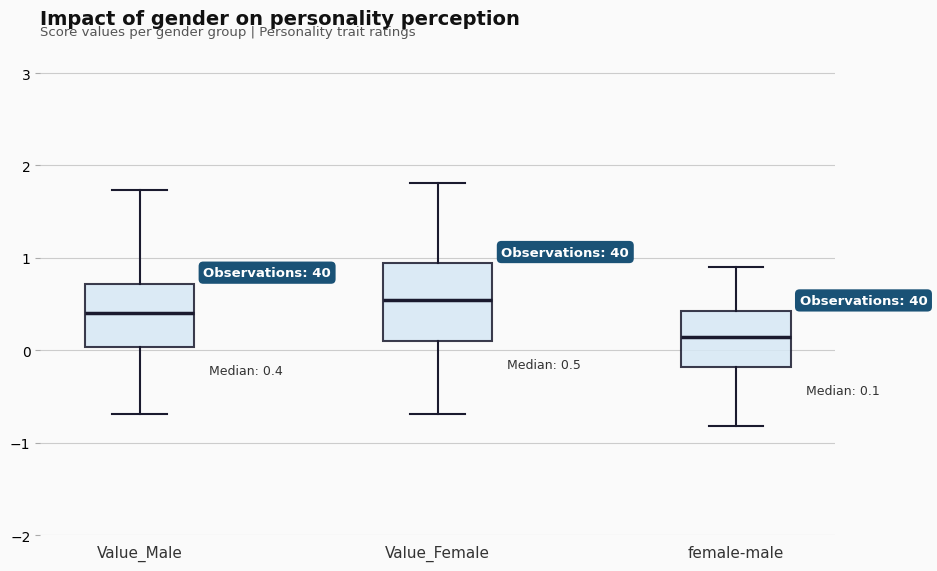

Which box has the lowest median line?

female-male